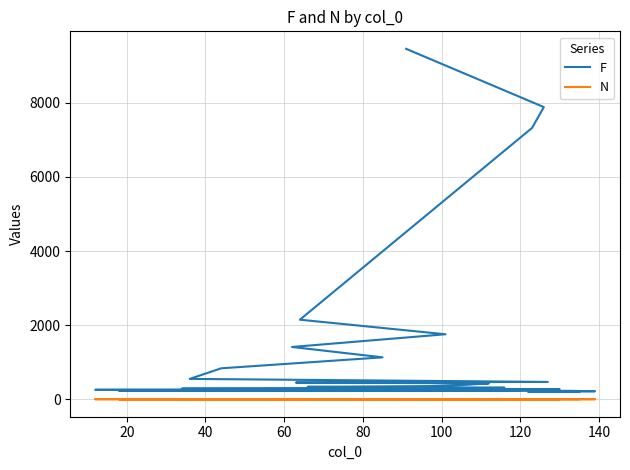

Is the value of F at 29 greater than the value of N at 11?

Yes